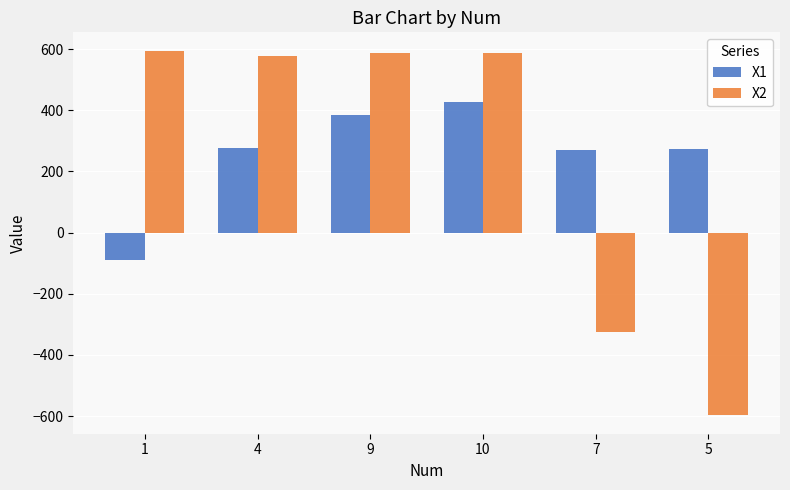

What position from the left is 5?

6